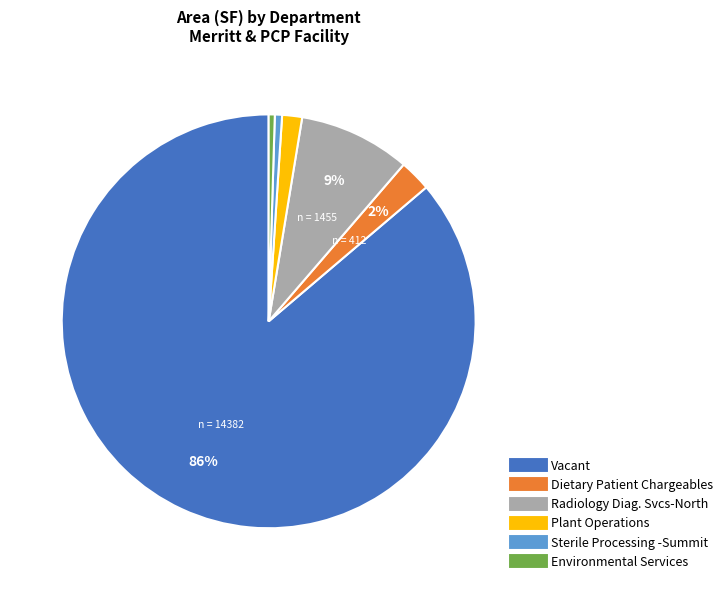

To the nearest percent, what is the difference between the largest and smallest slice percentages?

86%